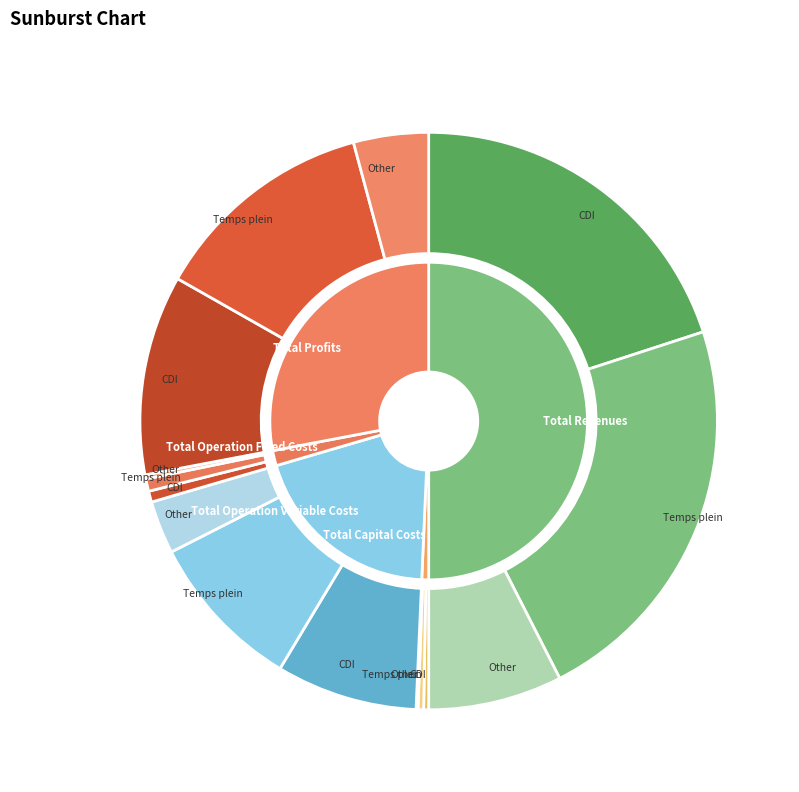

Does Total Revenues account for over 50% of the chart?

Yes